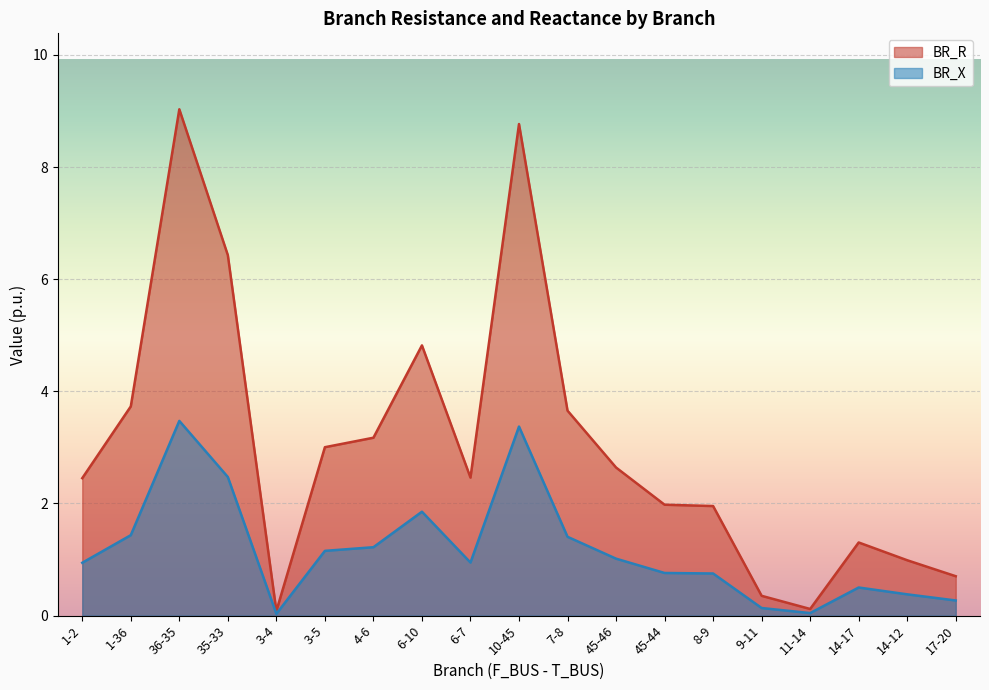

Which series has the largest total across all categories?

BR_R